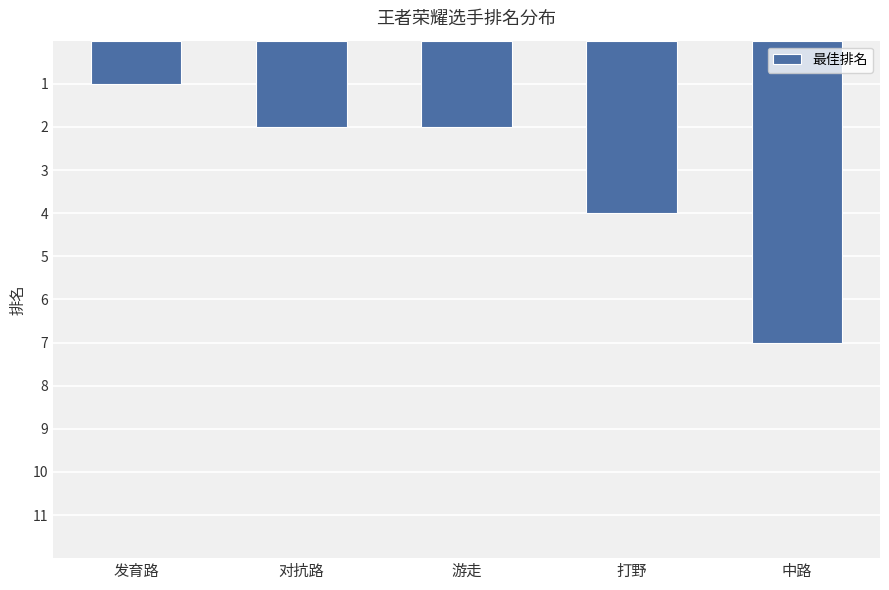

Reading left to right, list all the values displayed in this chart.

发育路=1	对抗路=2	游走=2	打野=4	中路=7